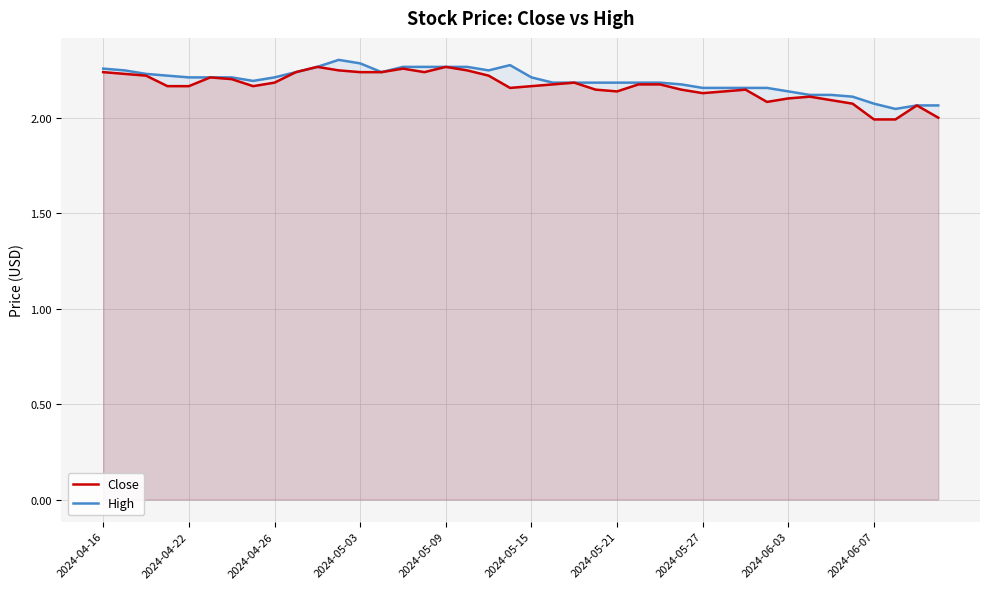

At which category is the sum across all series the highest?

11